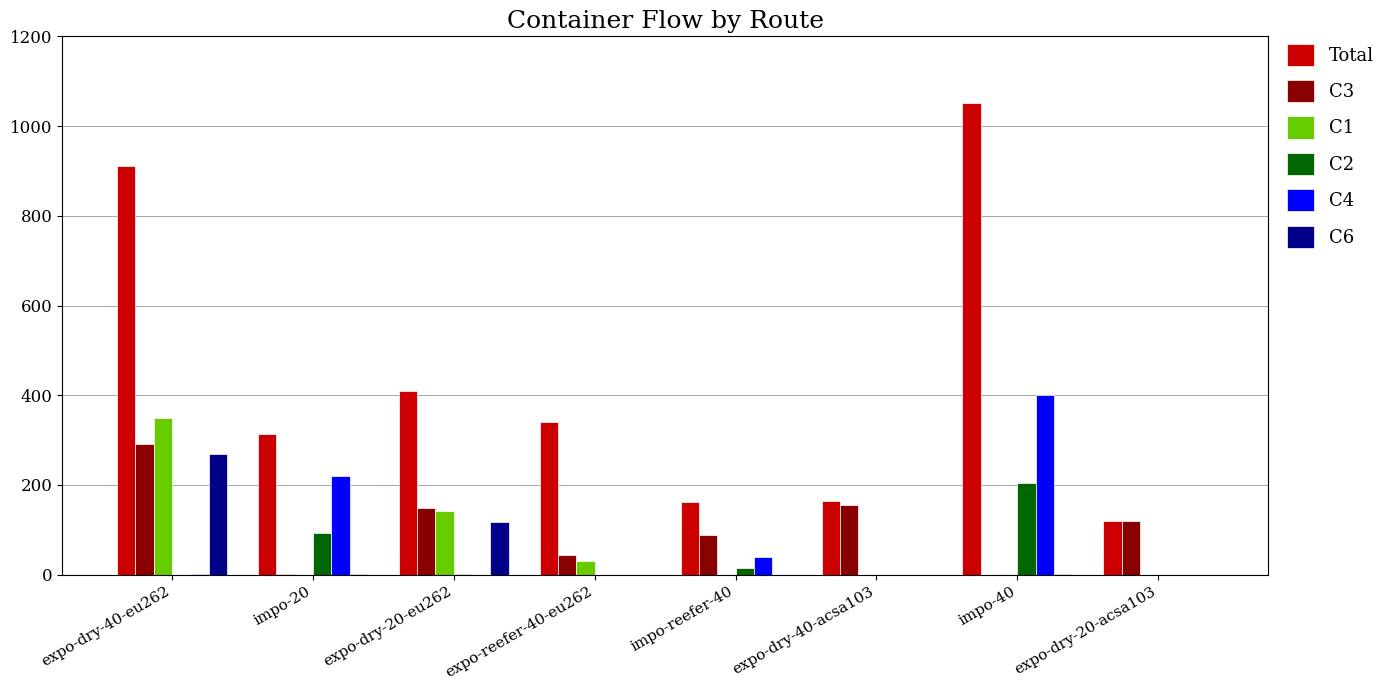

What are all the series names shown in the legend?

Total, C3, C1, C2, C4, C6